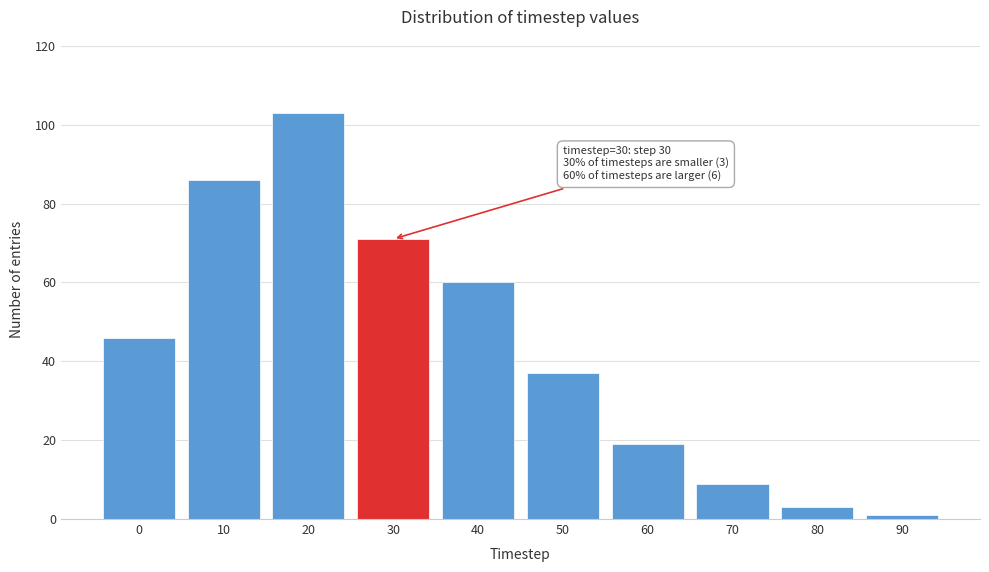

Reading left to right, what are all the values shown in this chart?

0=46	10=86	20=103	30=71	40=60	50=37	60=19	70=9	80=3	90=1